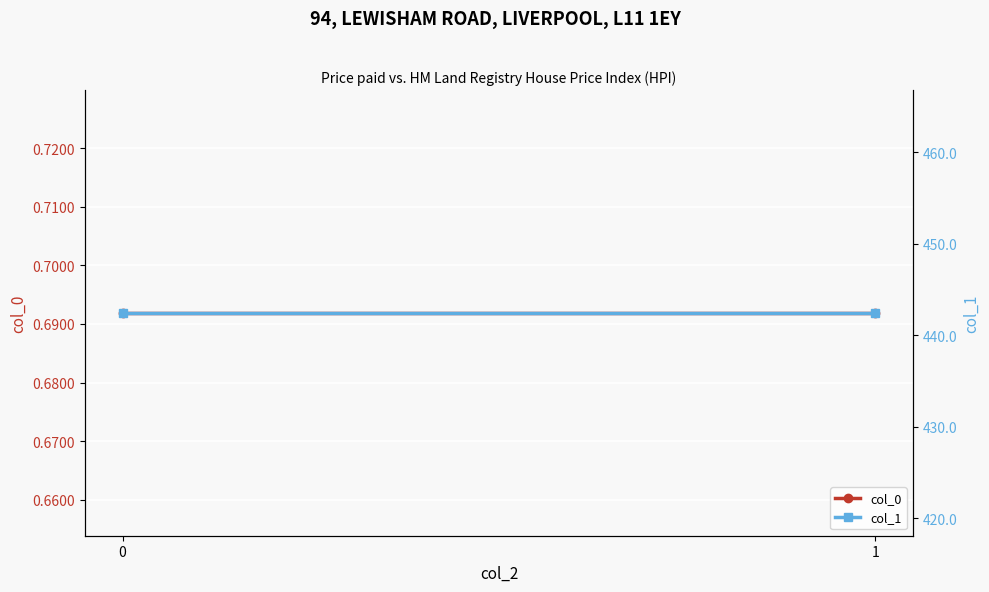

Rank the series by their maximum value, from lowest to highest.

col_0, col_1